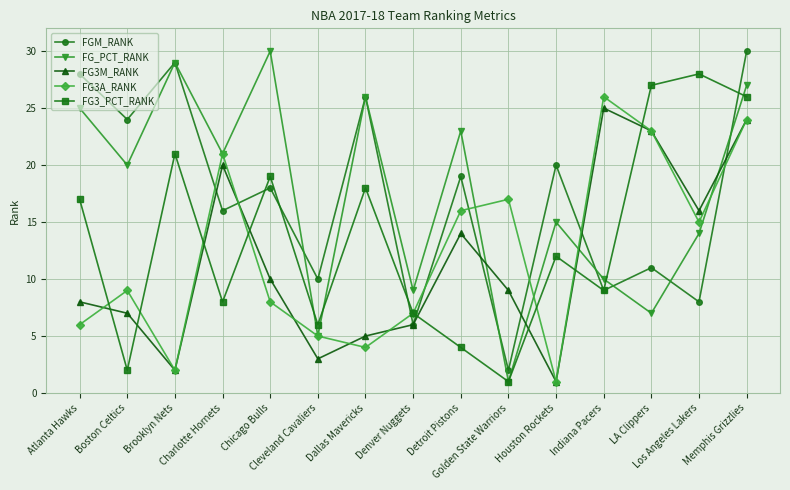

What is the average value of the FG3A_RANK series?

12